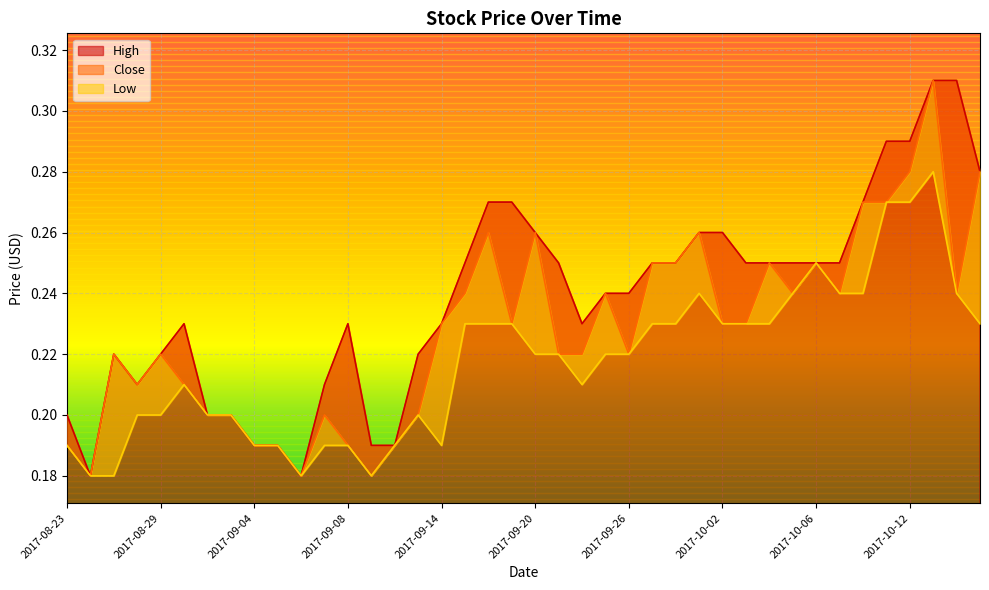

Reading left to right, list all the values displayed in this chart.

High: 0.2	0.2	0.2	0.2	0.2	0.2	0.2	0.2	0.2	0.2	0.2	0.2	0.2	0.2	0.2	0.2	0.2	0.2	0.3	0.3	0.3	0.2	0.2	0.2	0.2	0.2	0.2	0.3	0.3	0.2	0.2	0.2	0.2	0.2	0.3	0.3	0.3	0.3	0.3	0.3
Close: 0.2	0.2	0.2	0.2	0.2	0.2	0.2	0.2	0.2	0.2	0.2	0.2	0.2	0.2	0.2	0.2	0.2	0.2	0.3	0.2	0.3	0.2	0.2	0.2	0.2	0.2	0.2	0.3	0.2	0.2	0.2	0.2	0.2	0.2	0.3	0.3	0.3	0.3	0.2	0.3
Low: 0.2	0.2	0.2	0.2	0.2	0.2	0.2	0.2	0.2	0.2	0.2	0.2	0.2	0.2	0.2	0.2	0.2	0.2	0.2	0.2	0.2	0.2	0.2	0.2	0.2	0.2	0.2	0.2	0.2	0.2	0.2	0.2	0.2	0.2	0.2	0.3	0.3	0.3	0.2	0.2